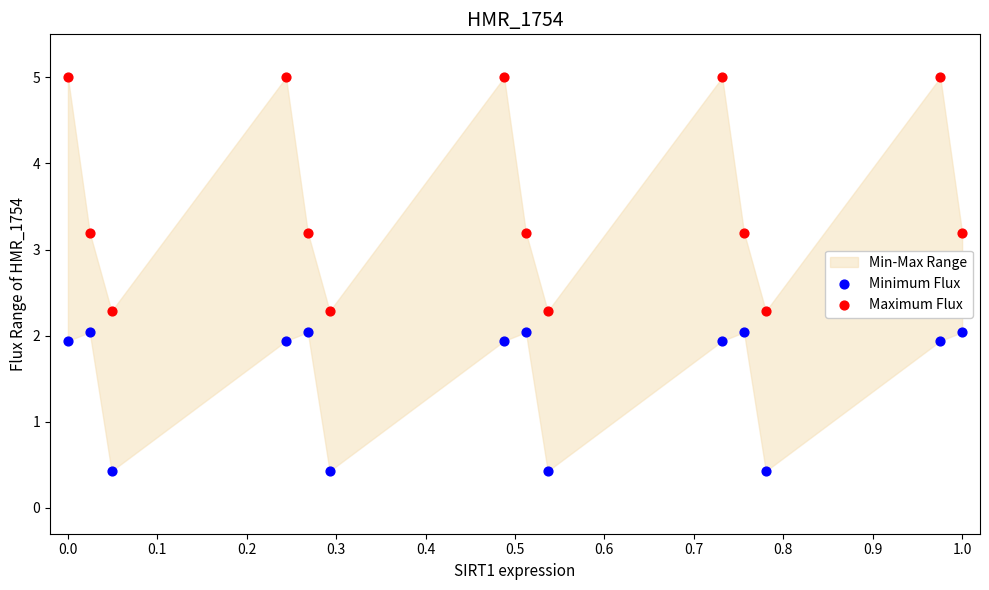

Which series reaches the minimum Y coordinate?

Minimum Flux